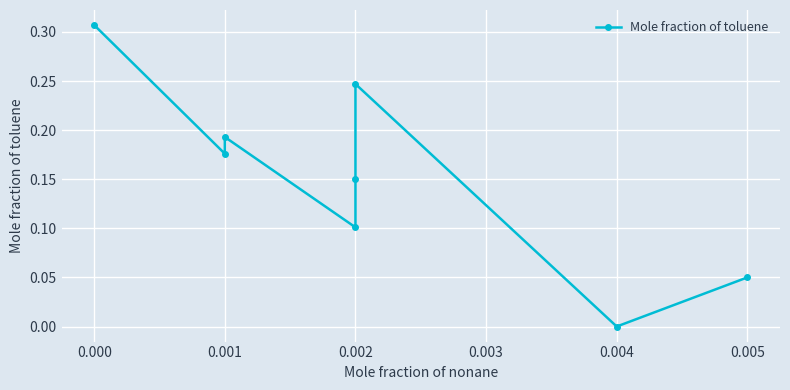

The chart shows a value of 0.2 at 0.001. True or false?

True